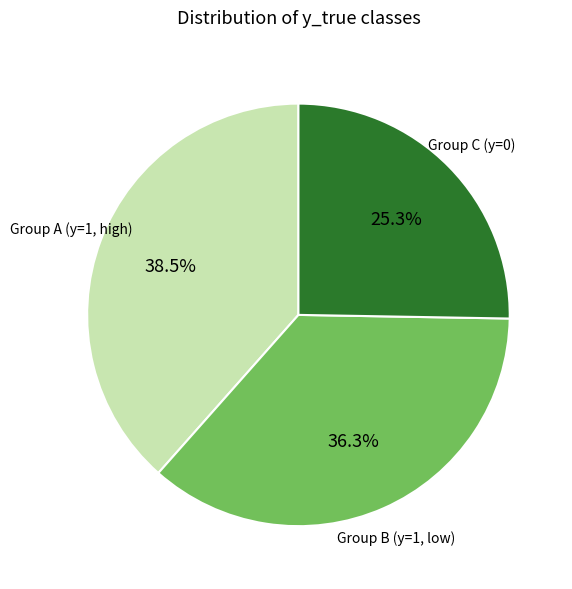

How many slices are in this pie chart?

3